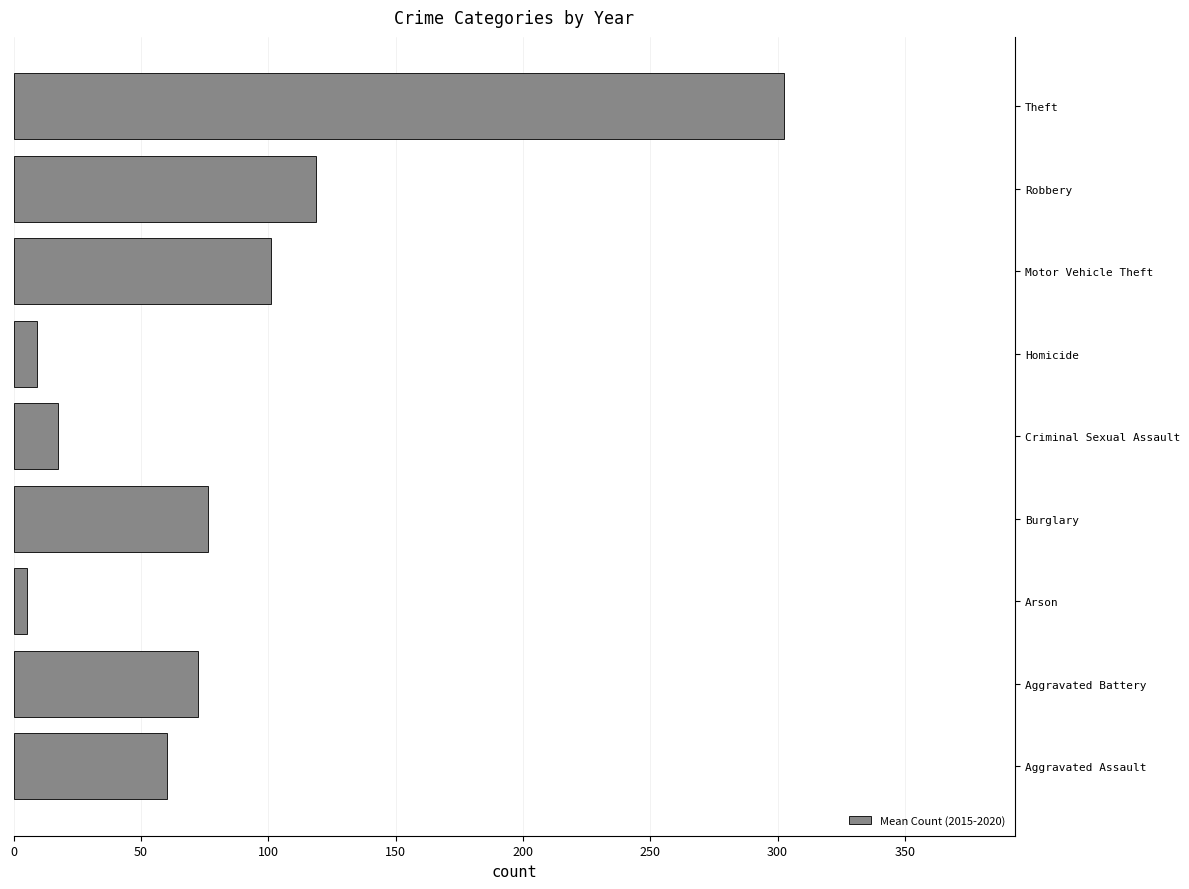

At which label is the value closest to 153?

Robbery